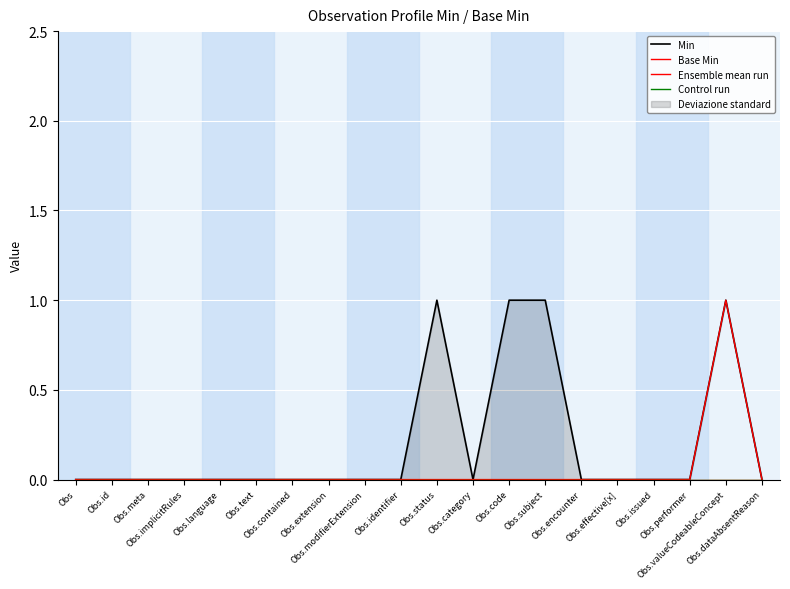

True or false: Base Min and Control run intersect in this chart.

False